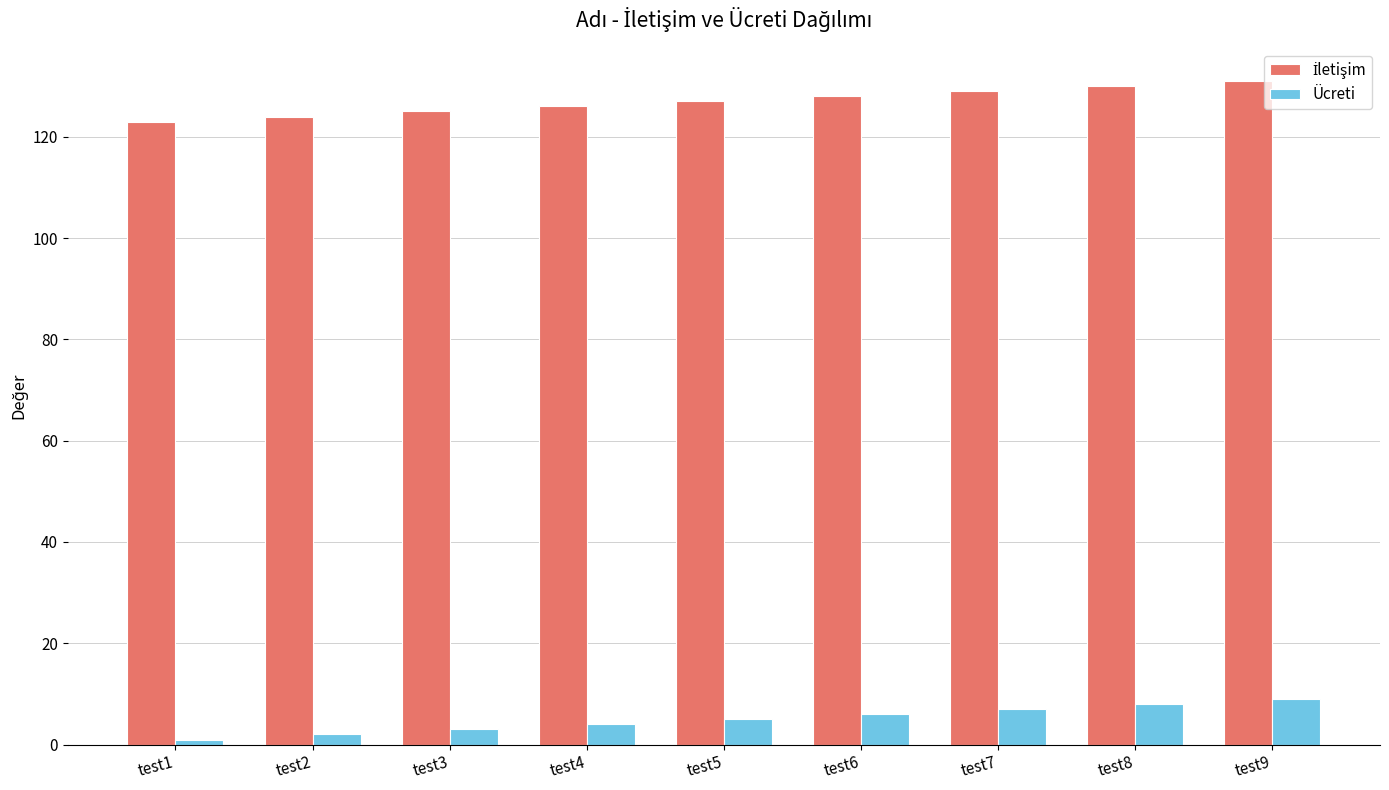

What is the highest value of the Ücreti series?

9